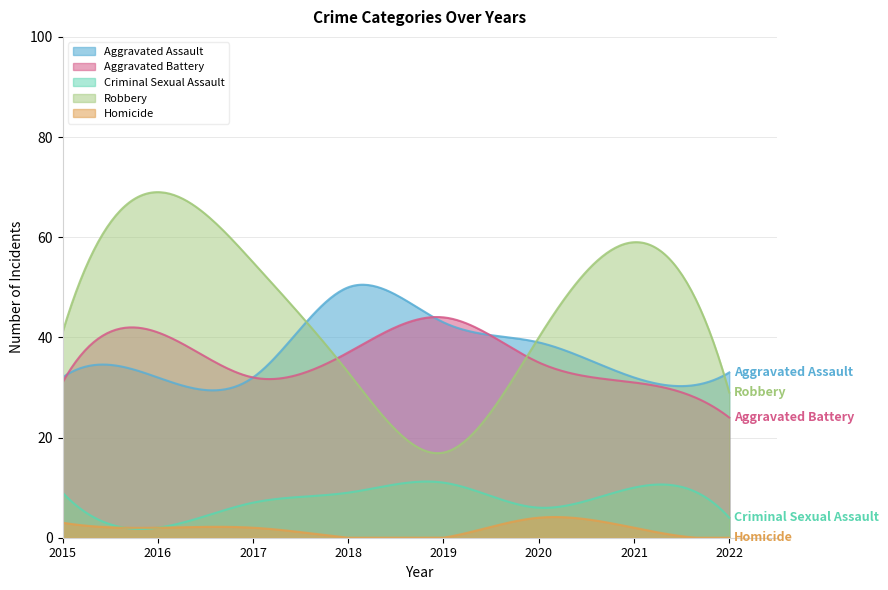

What is the total value across all series at 2016?

146